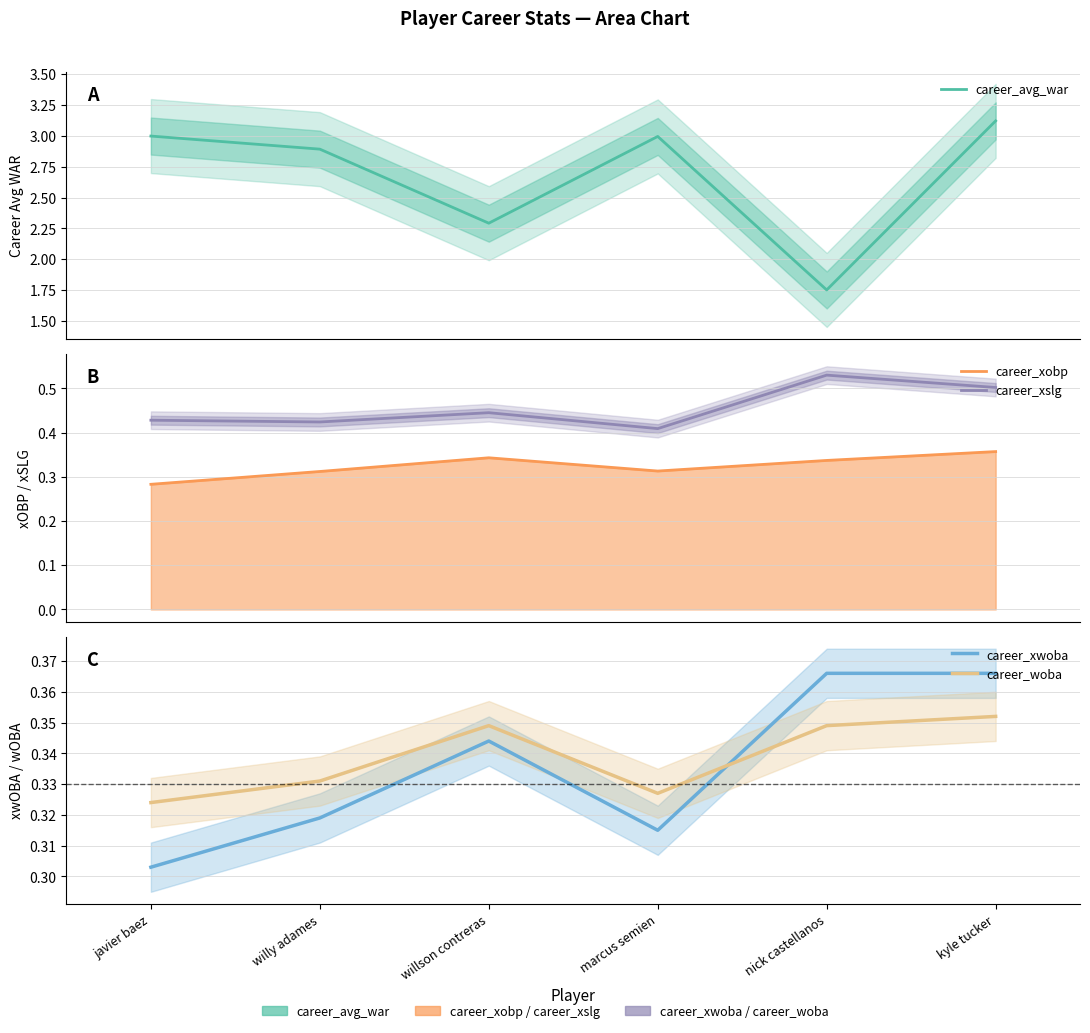

Rank the series by their maximum value, from lowest to highest.

career_woba, career_xobp, career_xwoba, career_xslg, career_avg_war